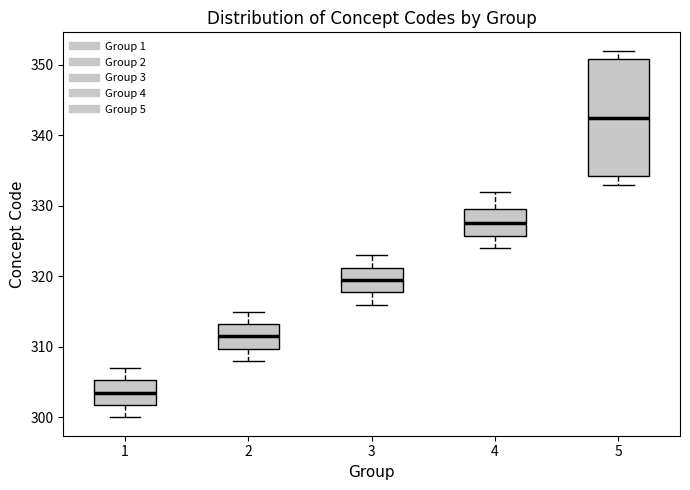

Comparing the boxes themselves (not the whiskers), which one is the tallest?

5